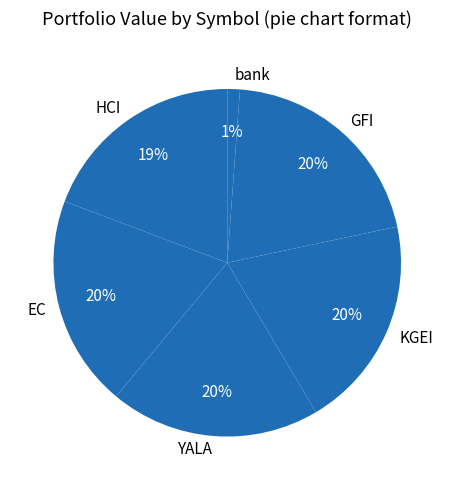

How many segments does this pie chart have?

6